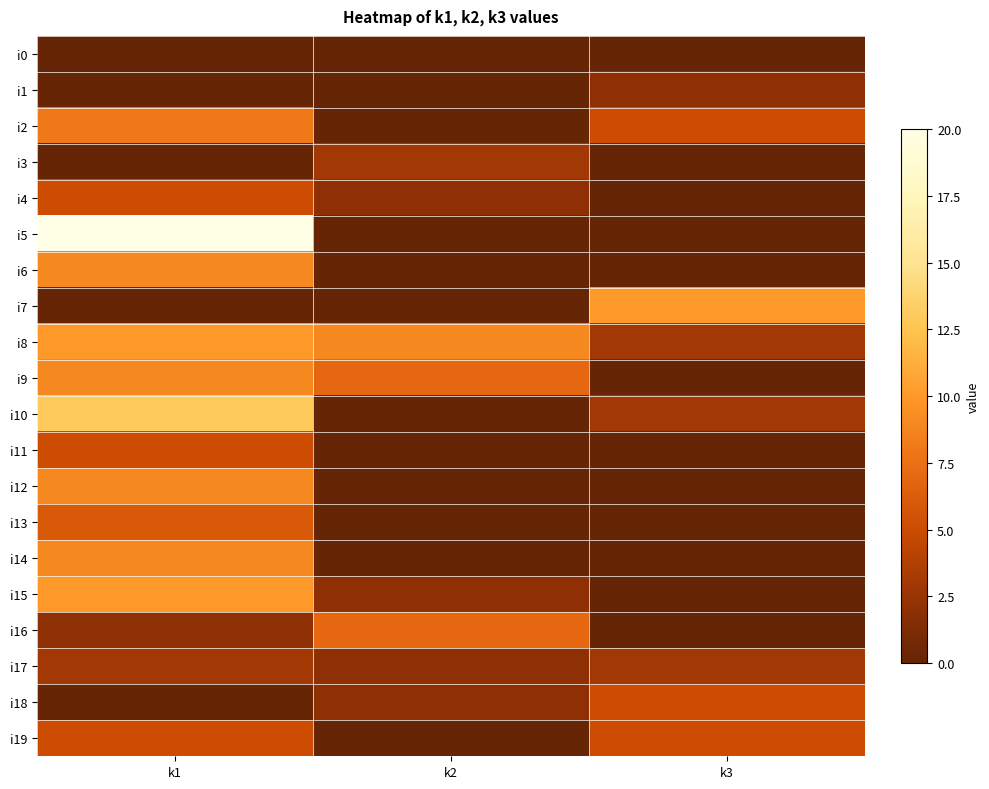

At how many categories does at least one series exceed 5?

3